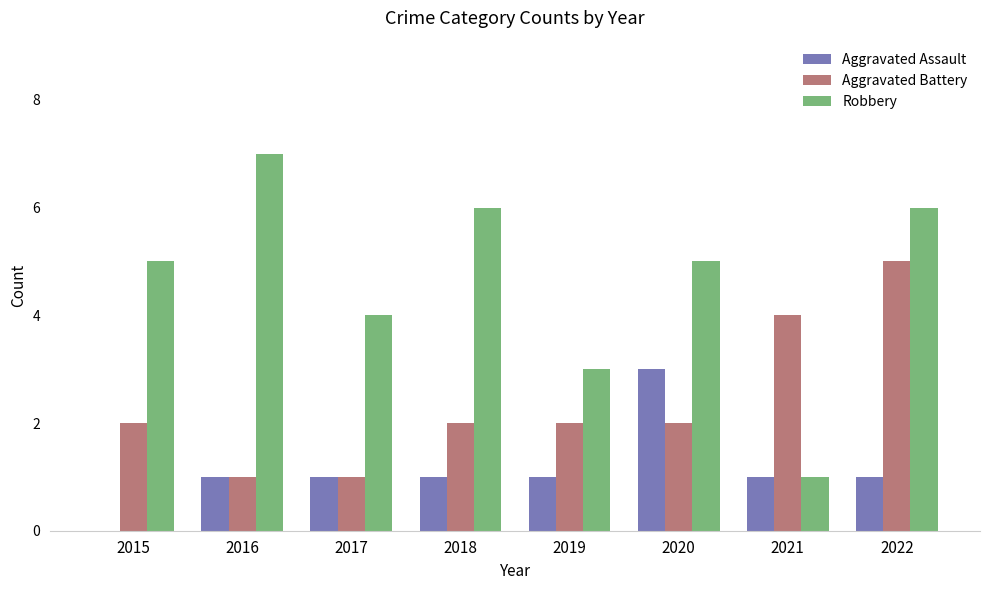

Count the Aggravated Battery values in the range 2 to 4.

5